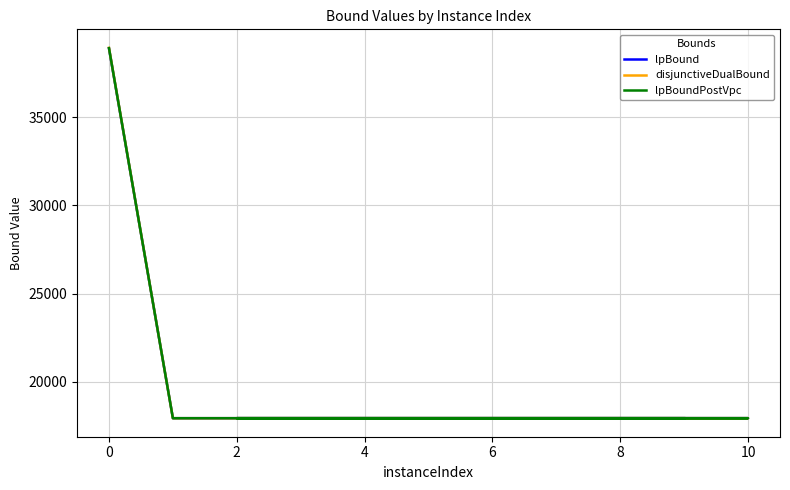

In disjunctiveDualBound, how many points are higher than both neighbors (excluding endpoints)?

2